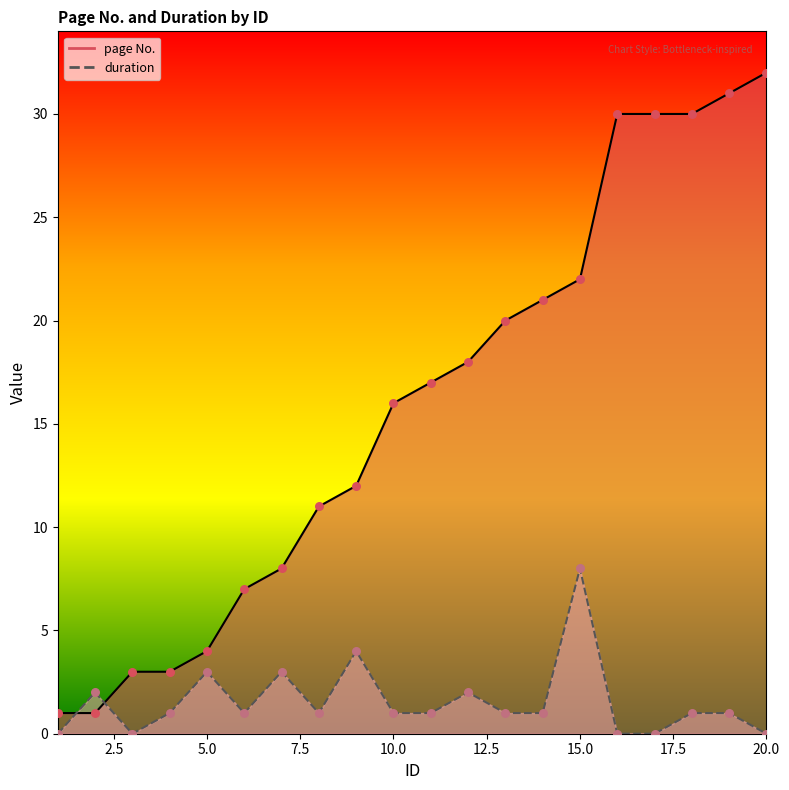

Is the value of page No. at 4 greater than the value of duration at 12?

Yes